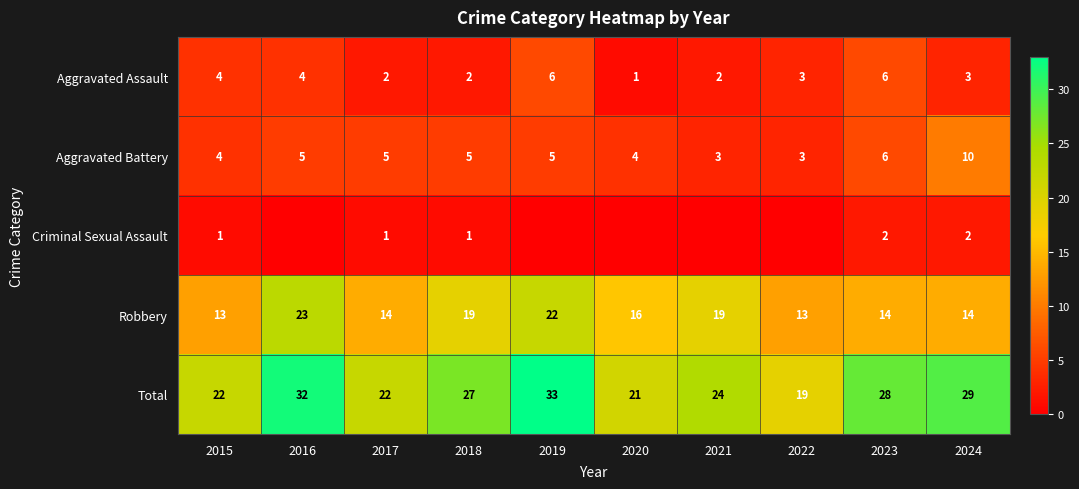

What value does the Aggravated Battery series have at 2017?

5